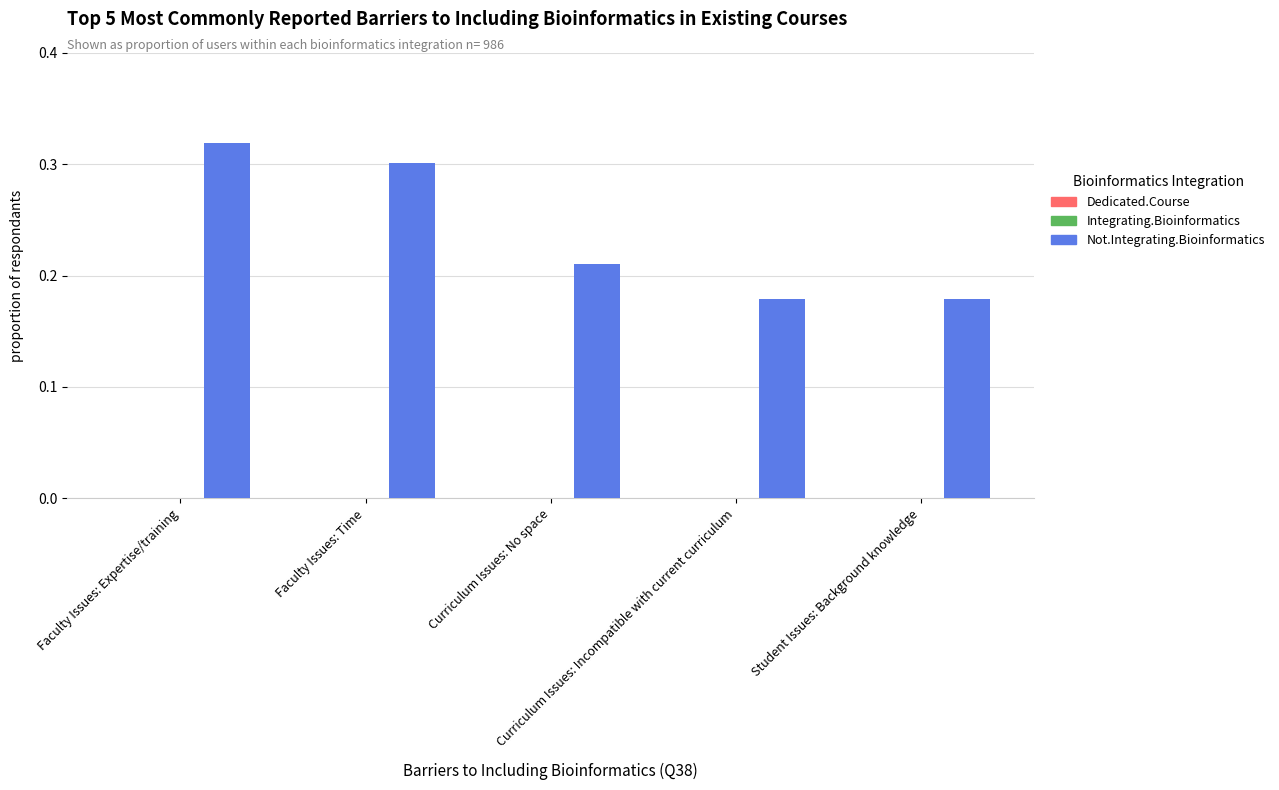

What is the label of the 5th bar from the left?

Student Issues: Background knowledge